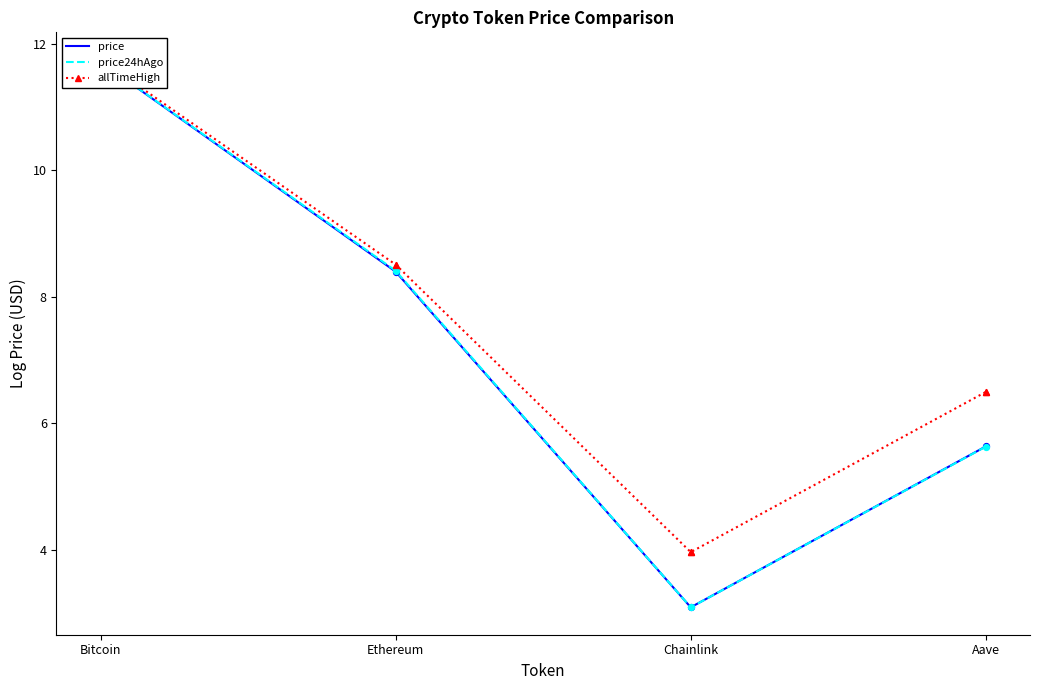

Which series has the widest spread of Y values?

price24hAgo